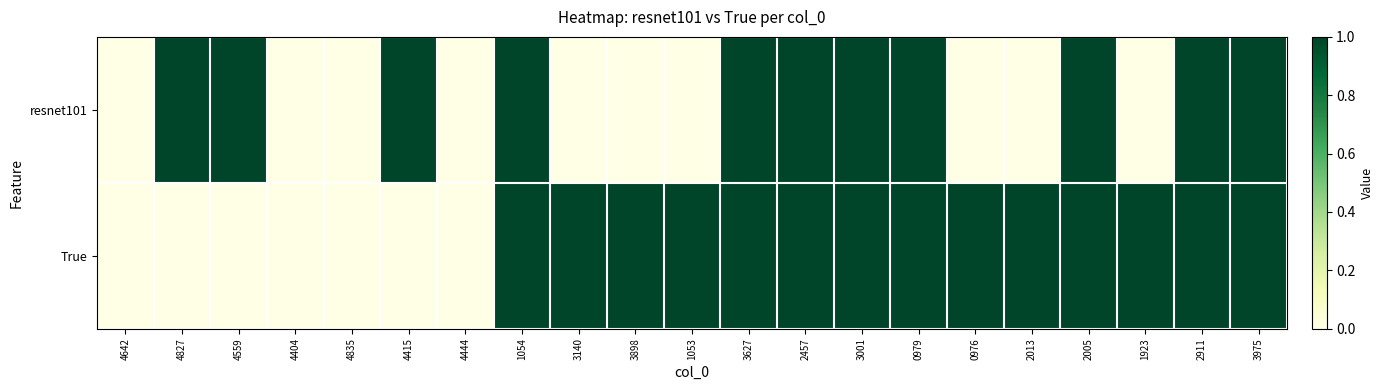

Which series has the largest total across all categories?

True